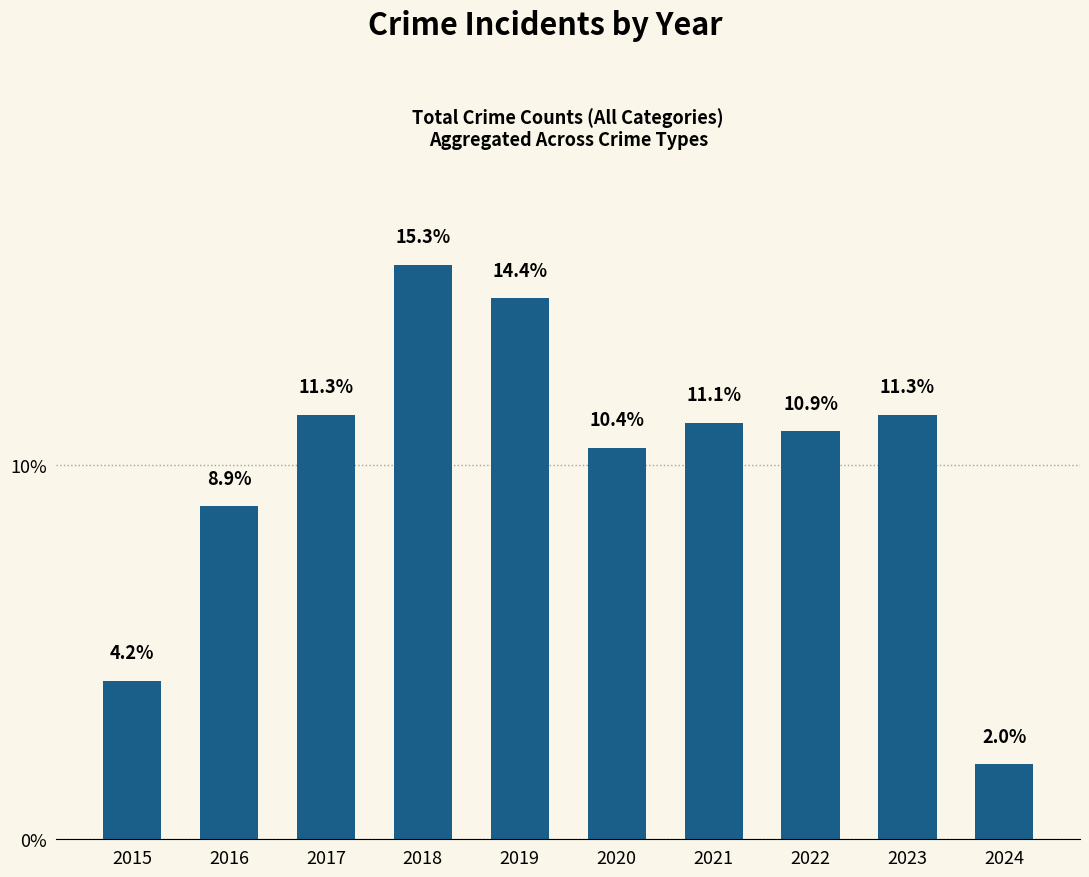

The chart shows a value of 7.0 at 2020. True or false?

False